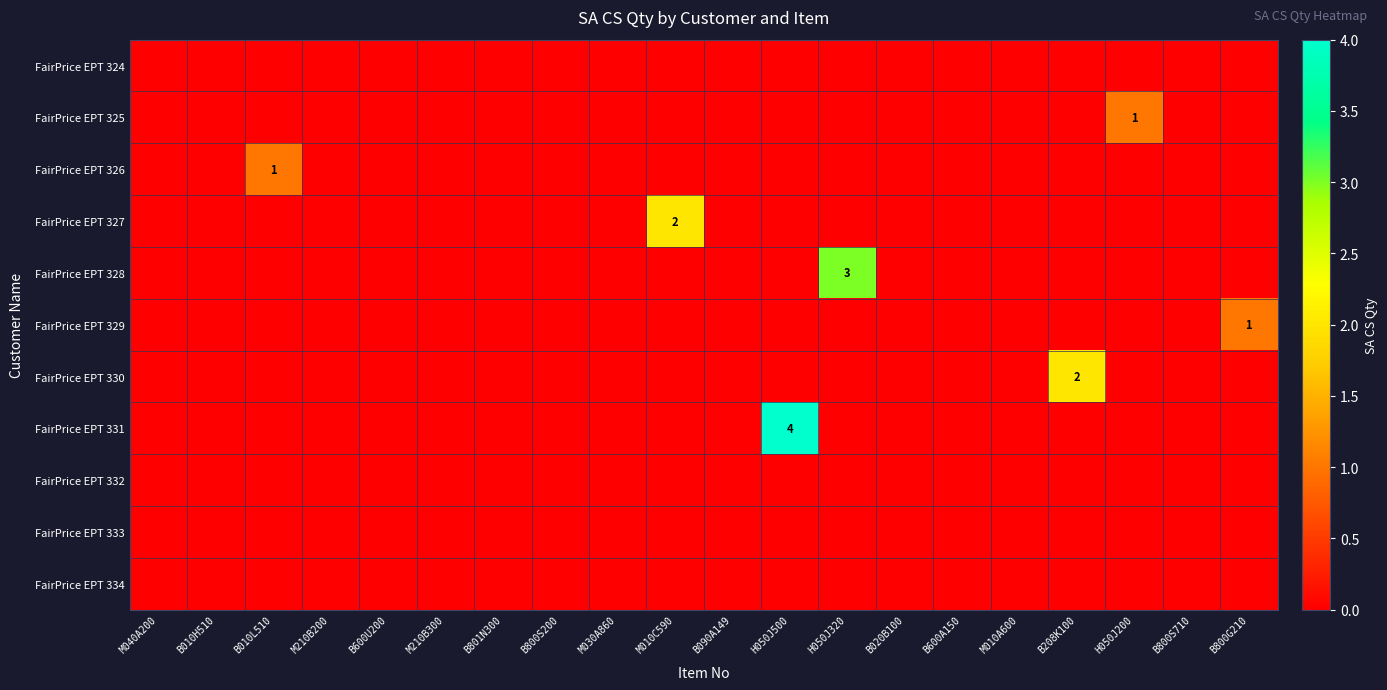

How many distinct data groups are displayed?

11